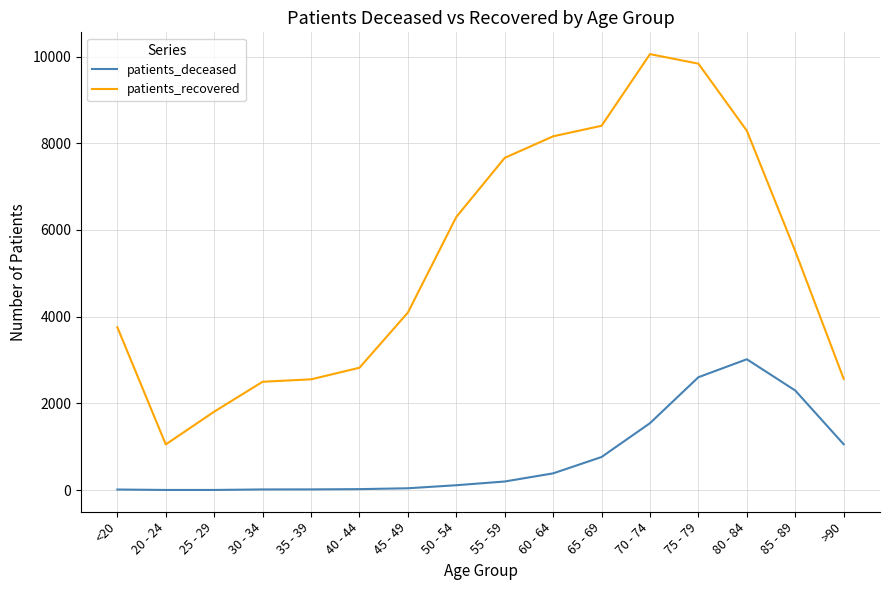

Which series has the largest total across all categories?

patients_recovered